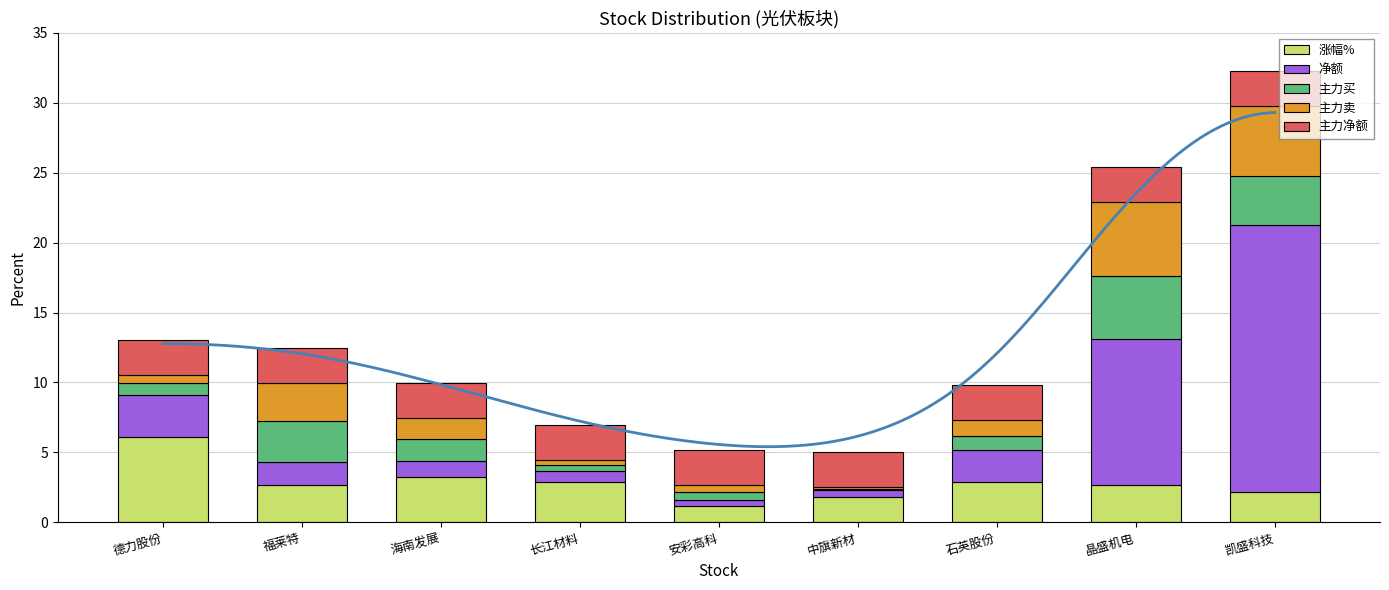

What is the value of the 主力买 bar at the 2nd from the left?

2.9